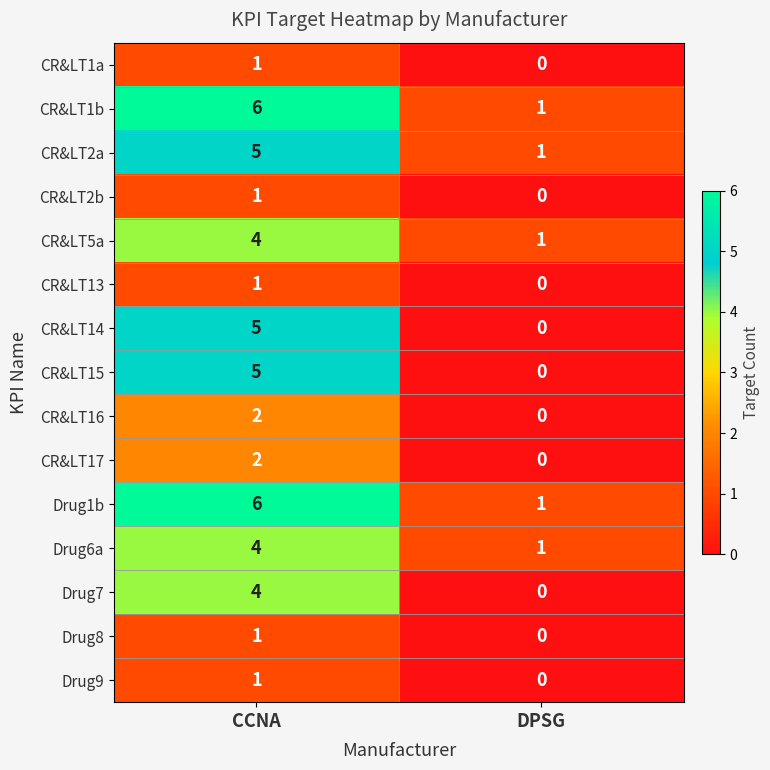

What is the spread (max minus min) of values at CCNA?

5